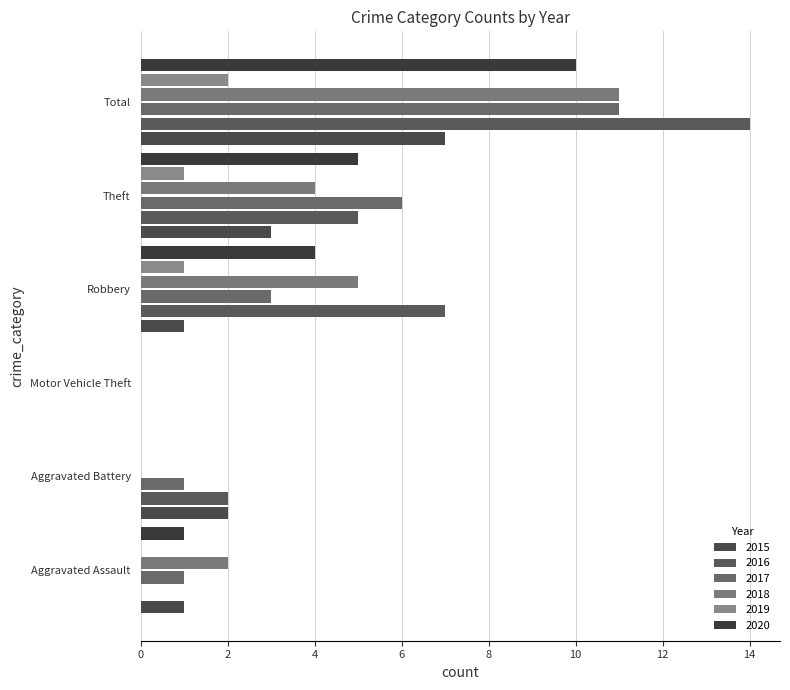

Rank the series by their maximum value, from lowest to highest.

2019, 2015, 2020, 2017, 2018, 2016